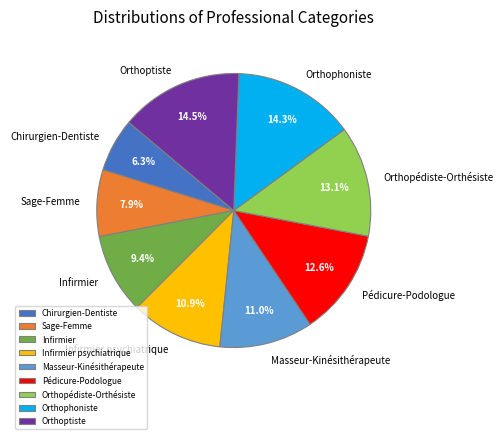

Which category has the smallest portion of the pie?

Chirurgien-Dentiste